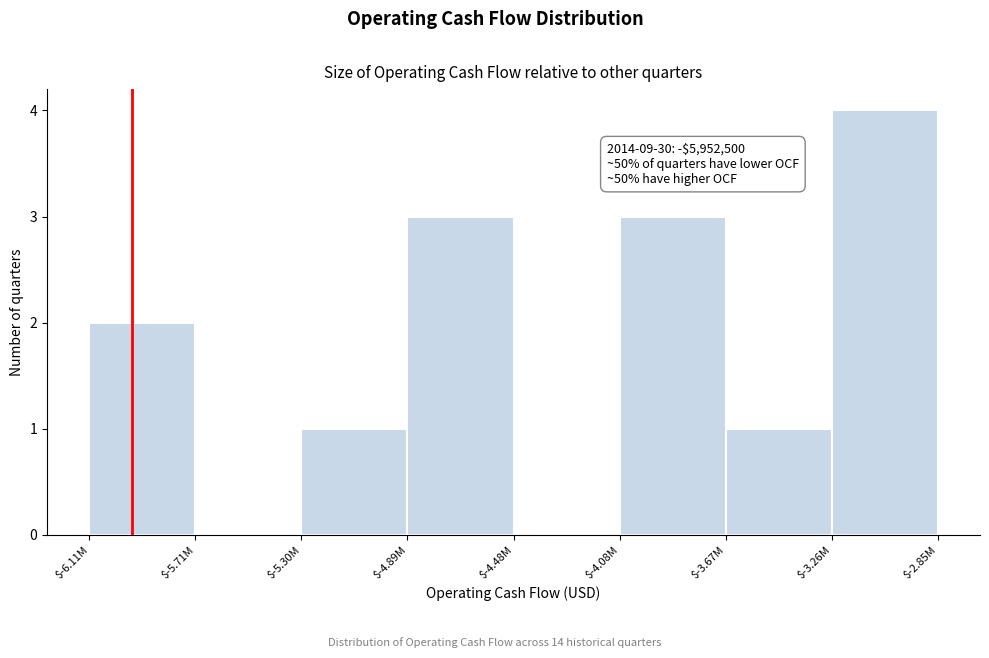

Which category has the highest value across all series?

$-3.26M